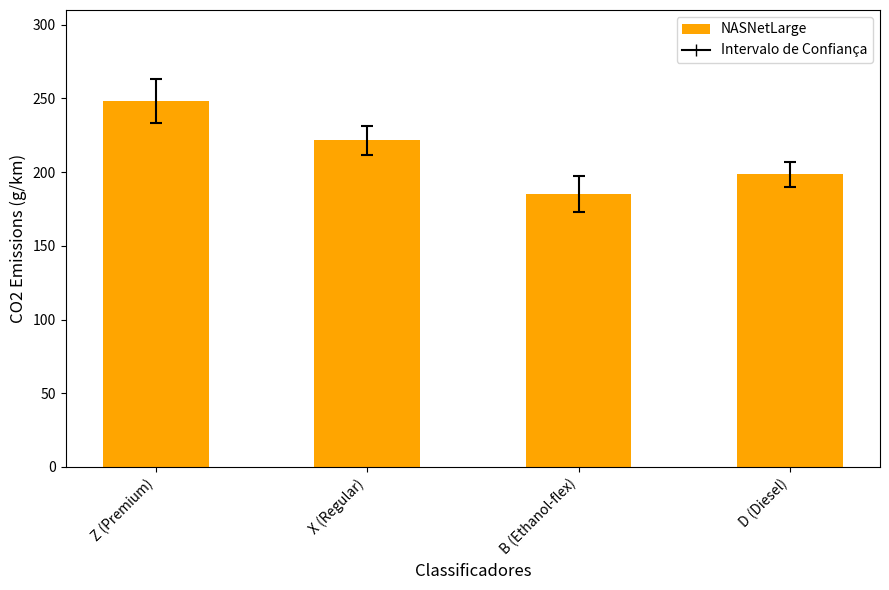

How many bars are there in total?

4